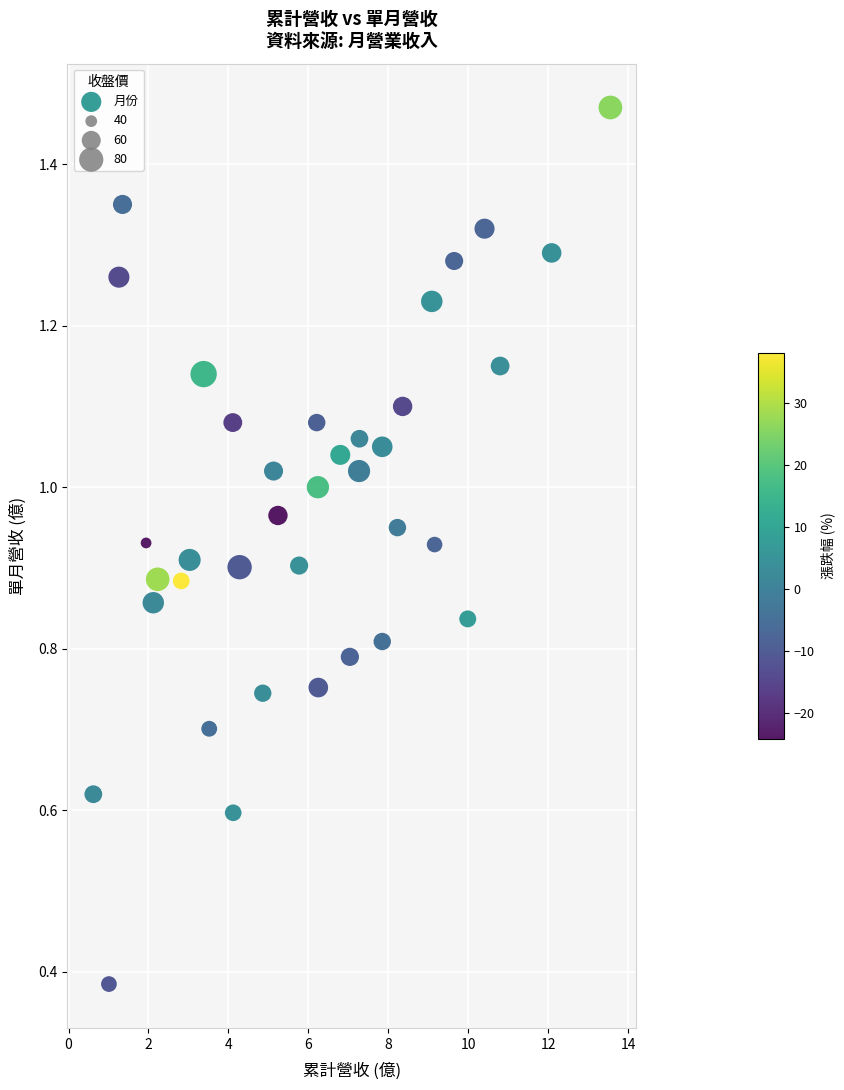

What is the range of X values (max minus min)?

12.9